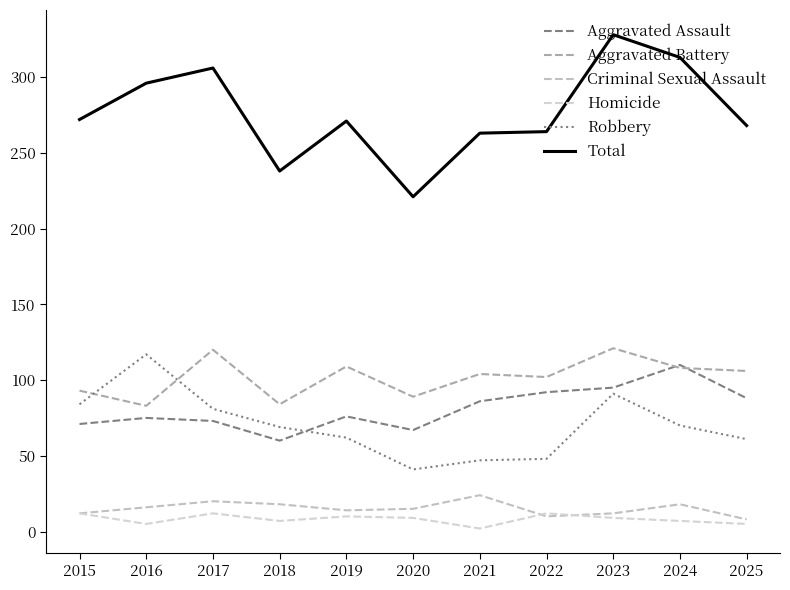

Which category has the lowest value in the Aggravated Assault series?

2018